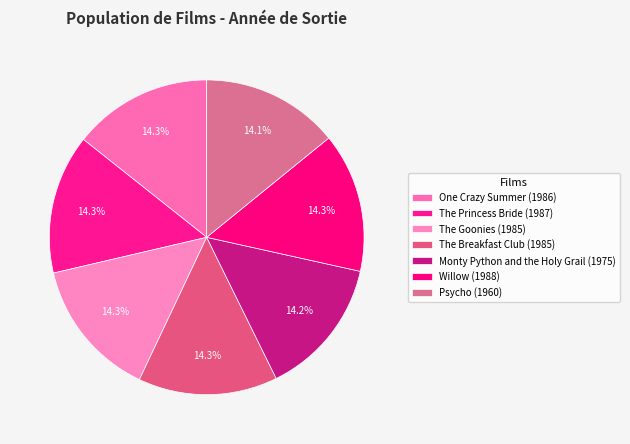

How many segments does this pie chart have?

7